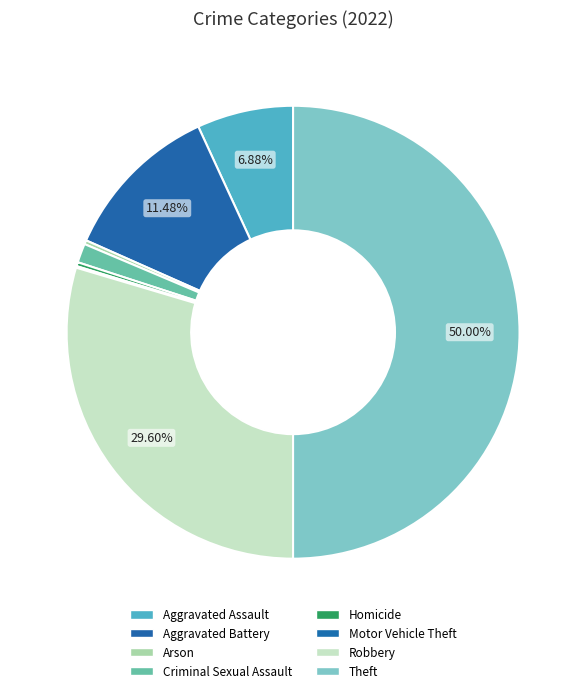

Which slice is the largest?

Theft